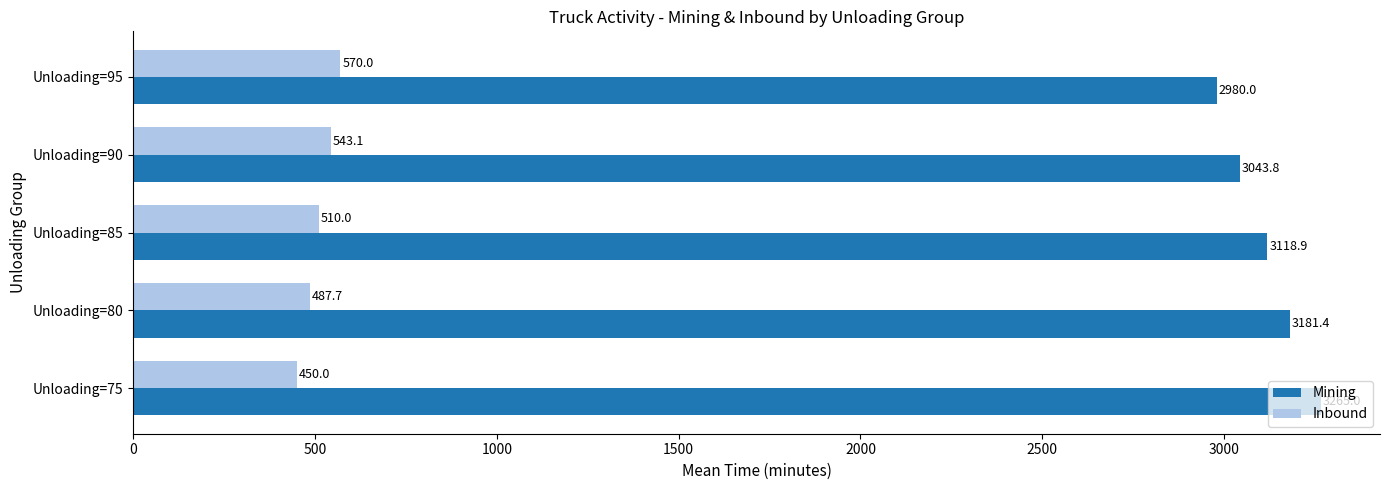

What value does the Inbound series have at Unloading=90?

543.1